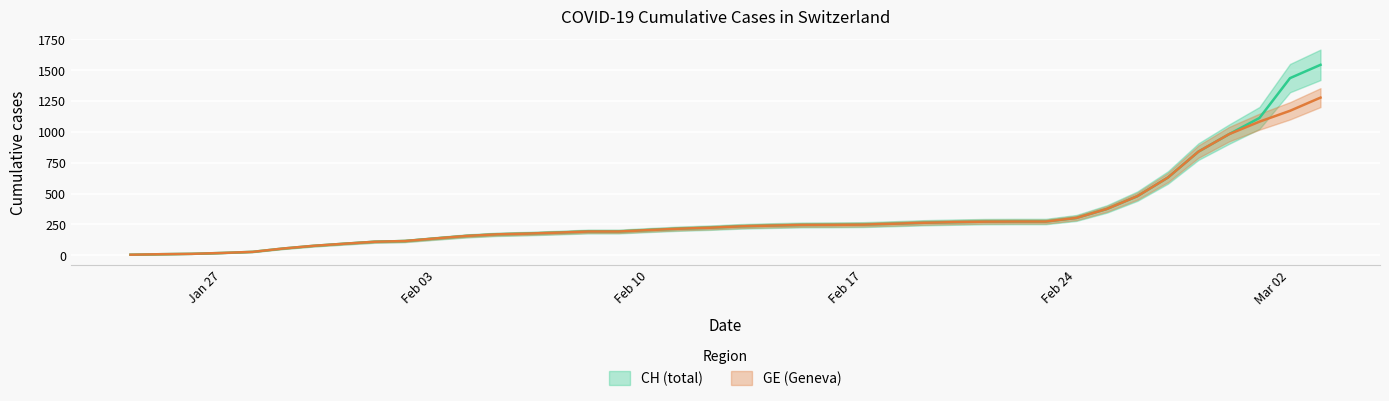

Which series has the largest total across all categories?

CH